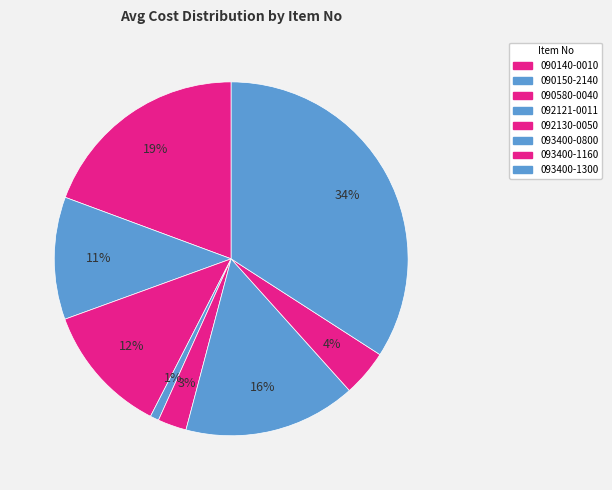

How many segments does this pie chart have?

8